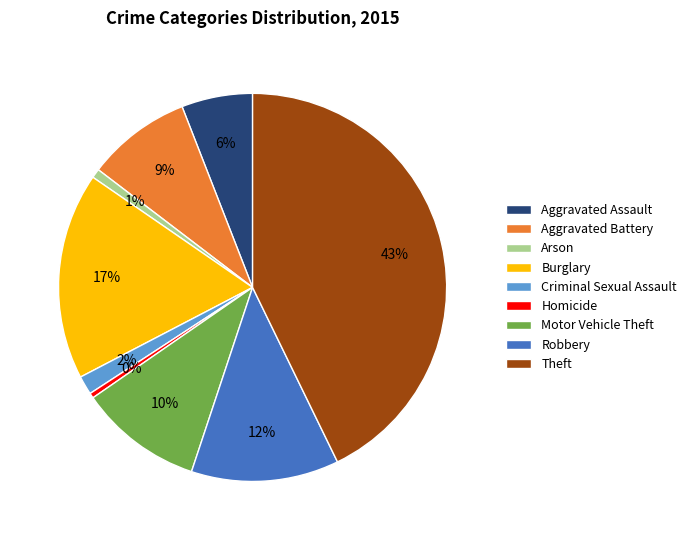

What percentage is the Theft slice, to the nearest percent?

43%